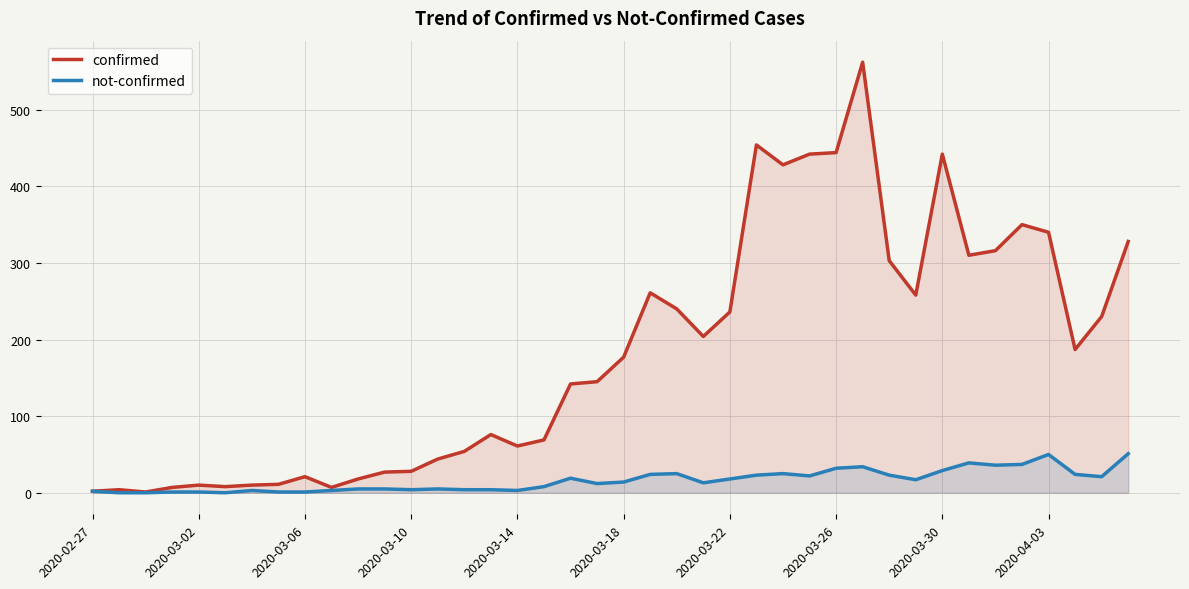

What is the highest value of the not-confirmed series?

51